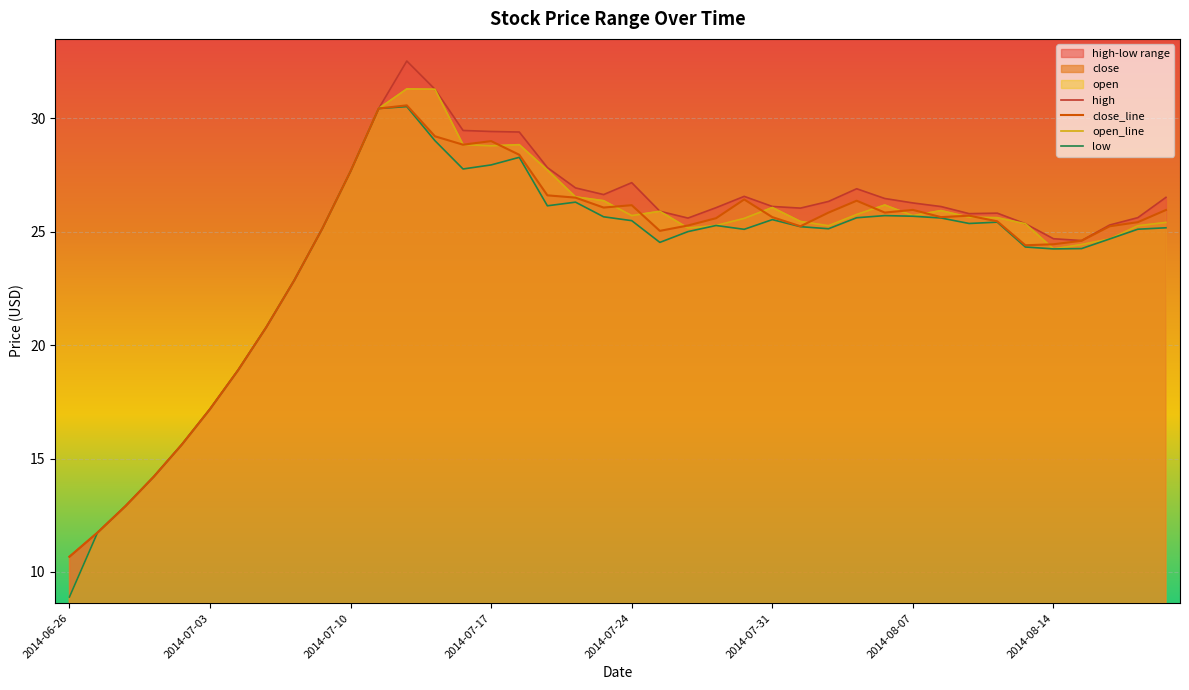

At which label does close_line reach its minimum?

2014-06-26